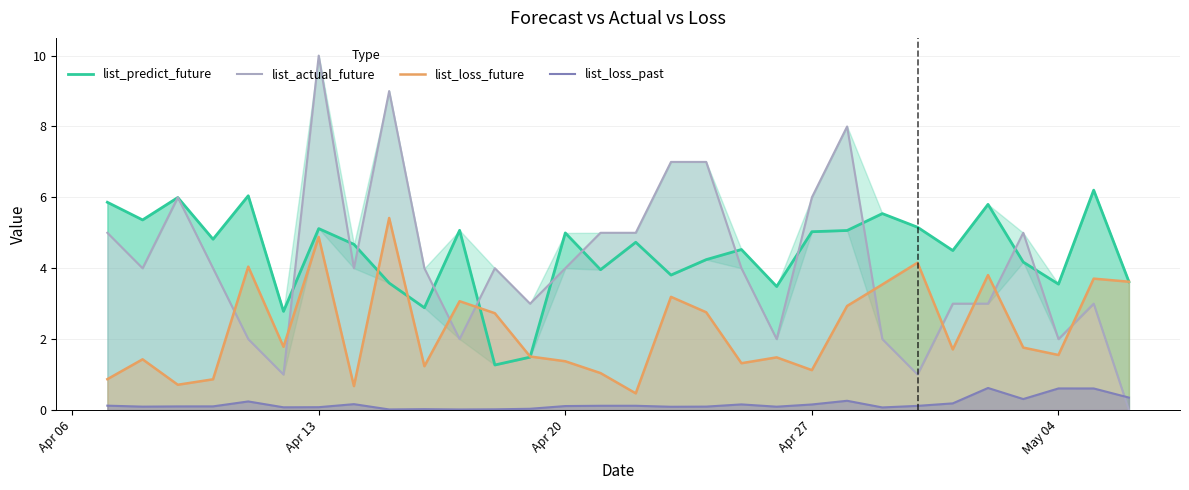

What is the highest value of the list_loss_future series?

5.4